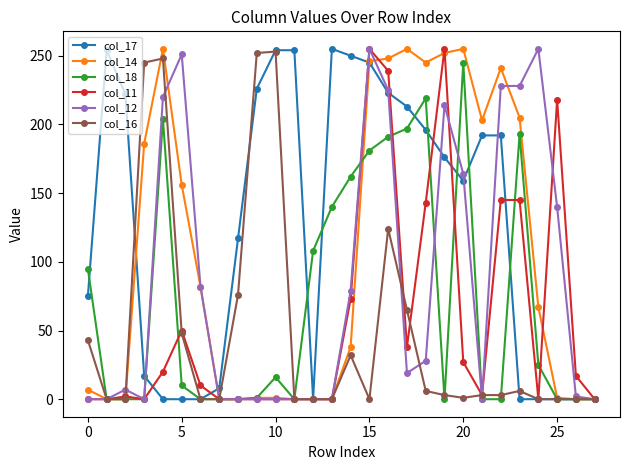

At how many categories does at least one series exceed 105?

23